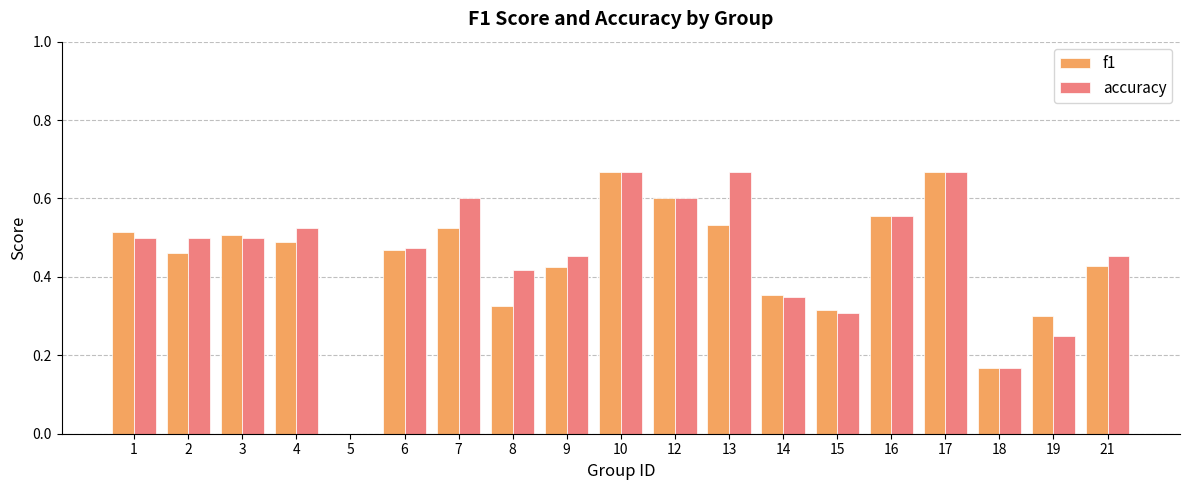

Is the value of f1 at 21 greater than the value of accuracy at 4?

No